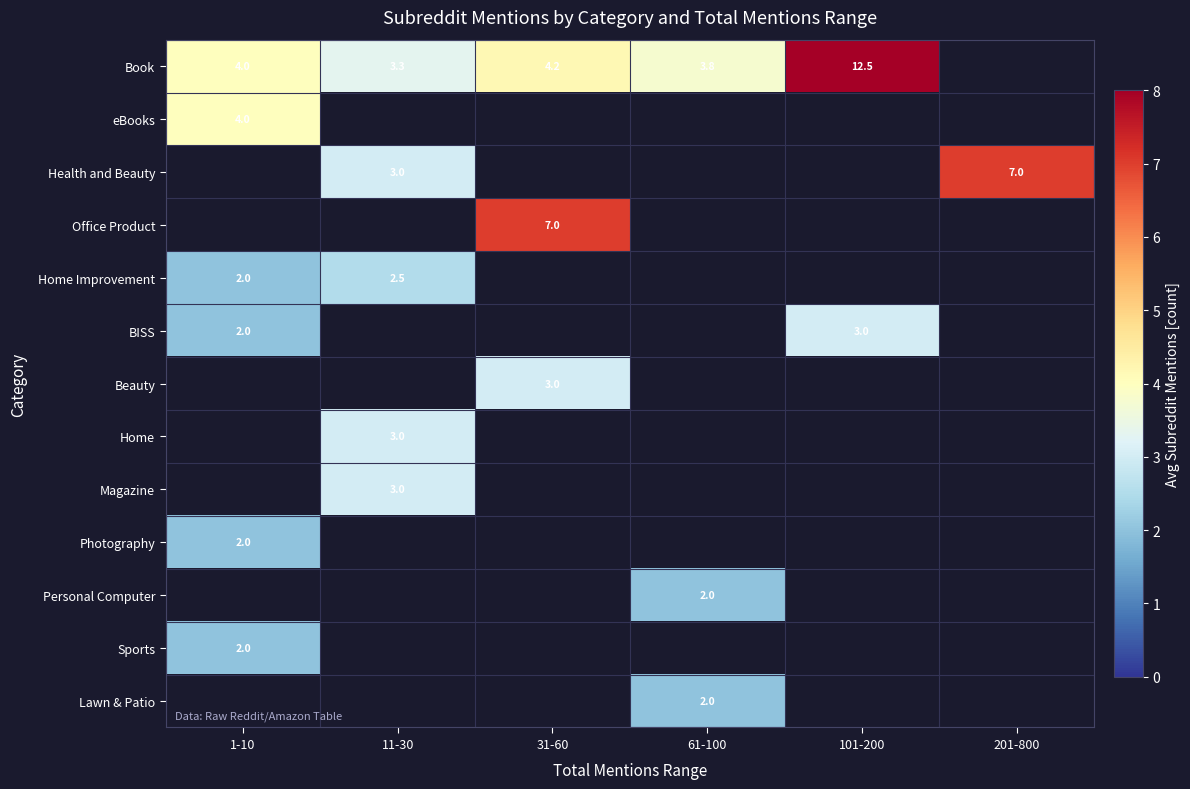

Which label corresponds to the smallest value in the chart?

1-10